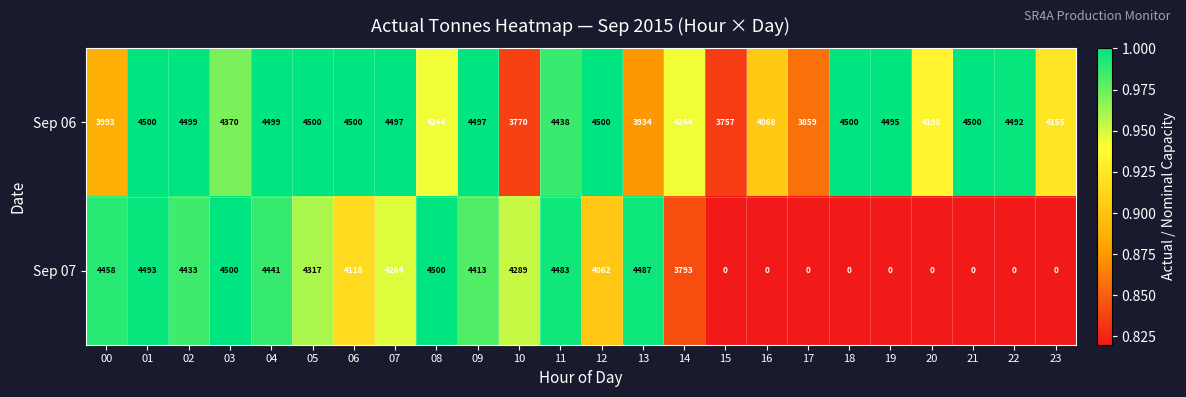

At 18, list the series in order from largest to smallest.

Sep 06, Sep 07